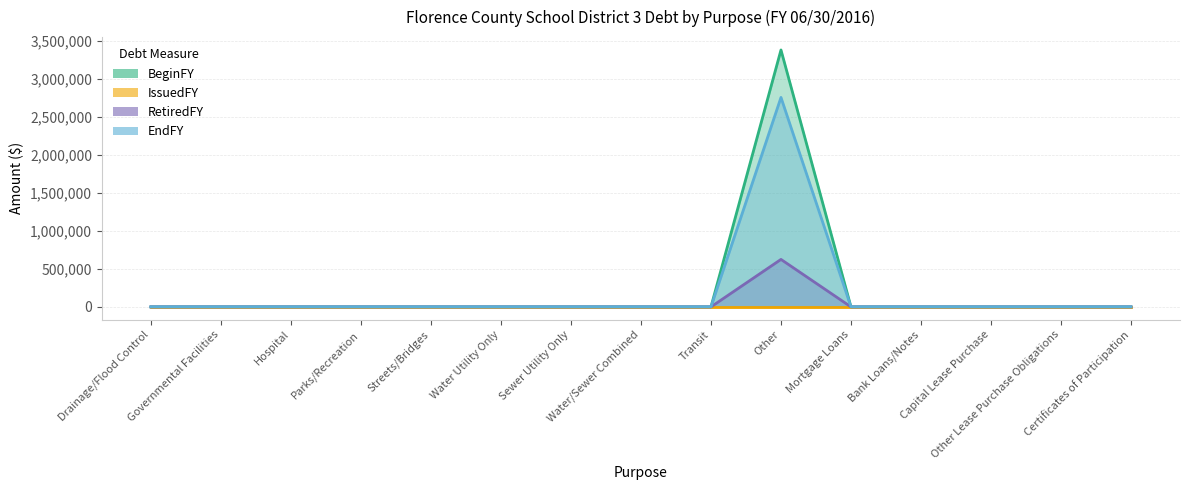

What is the sum of all RetiredFY values?

624000